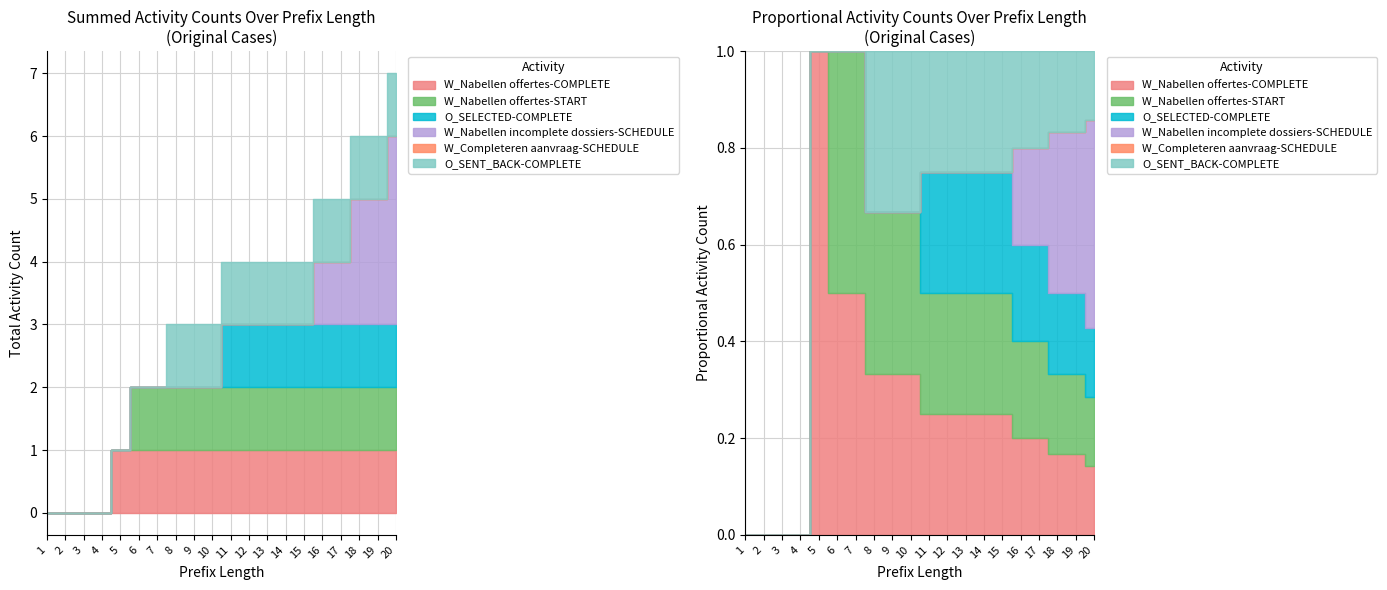

How many lines are shown in the chart?

6